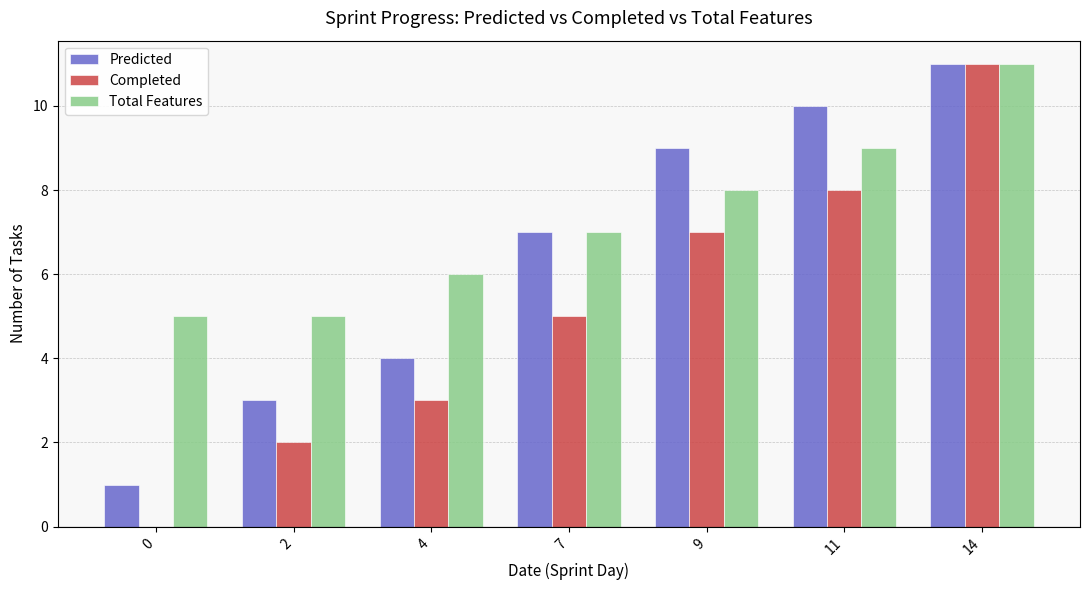

Are the bars grouped side by side (vs. stacked)?

Yes